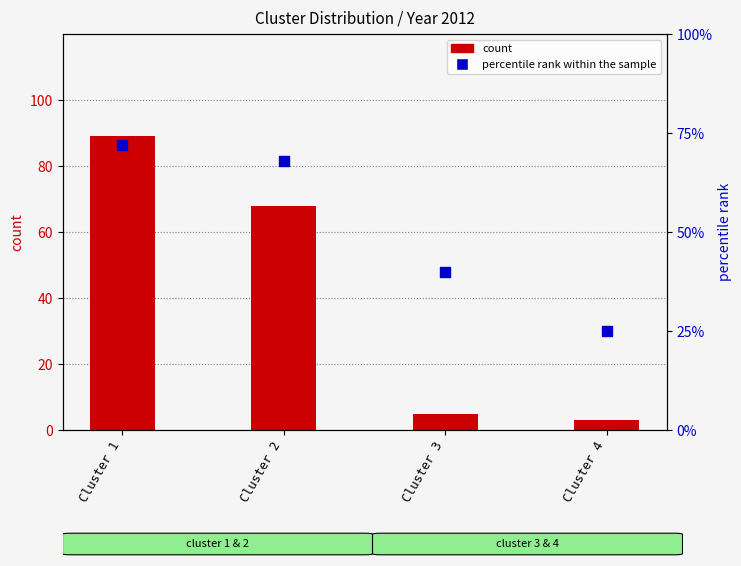

Which series has the largest Y range (max minus min)?

count